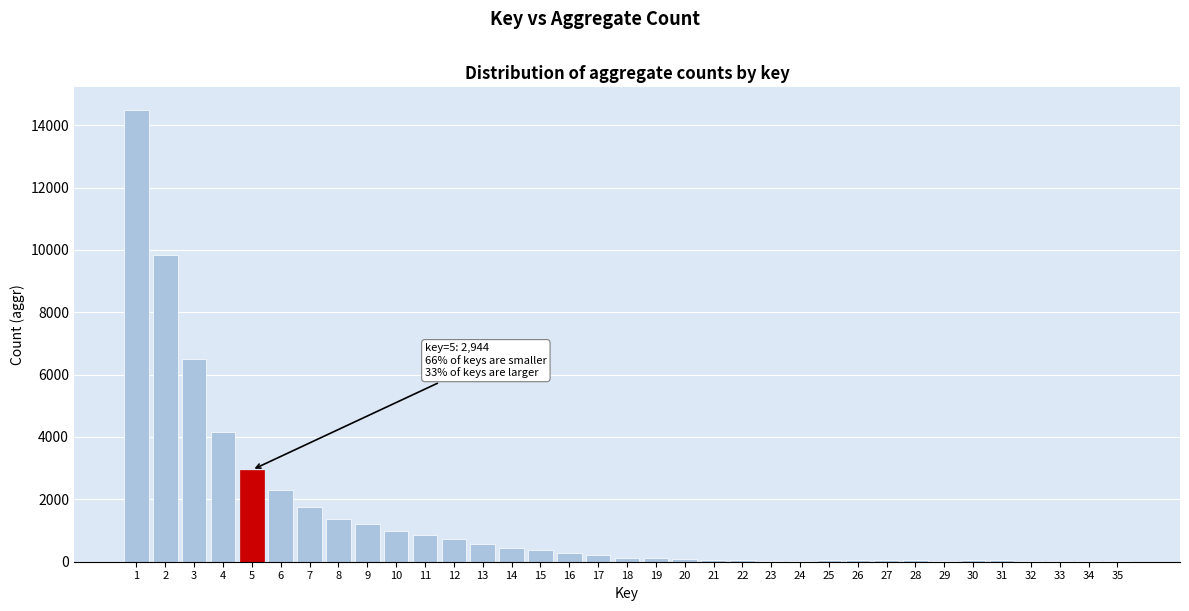

Is it true that the value at 12 is 736?

True